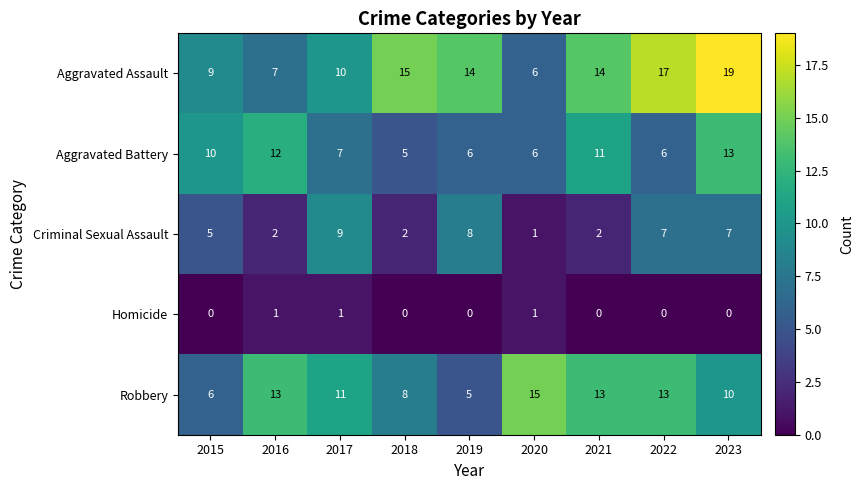

Count the Aggravated Battery values in the range 6 to 11.

6